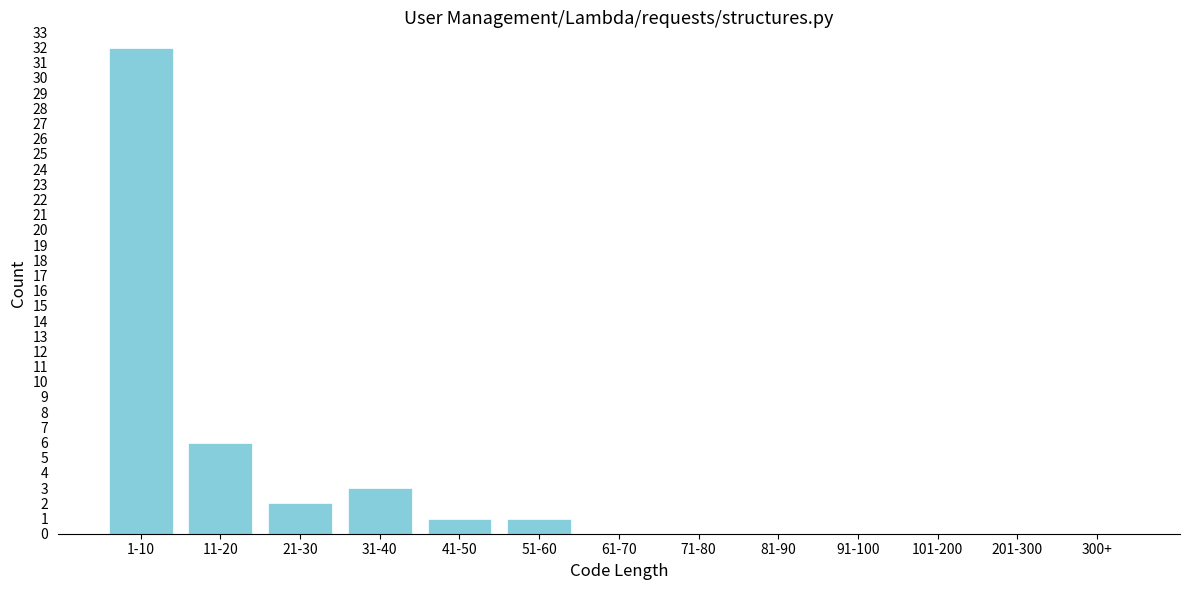

Reading left to right, list all the values displayed in this chart.

1-10=32	11-20=6	21-30=2	31-40=3	41-50=1	51-60=1	61-70=0	71-80=0	81-90=0	91-100=0	101-200=0	201-300=0	300+=0